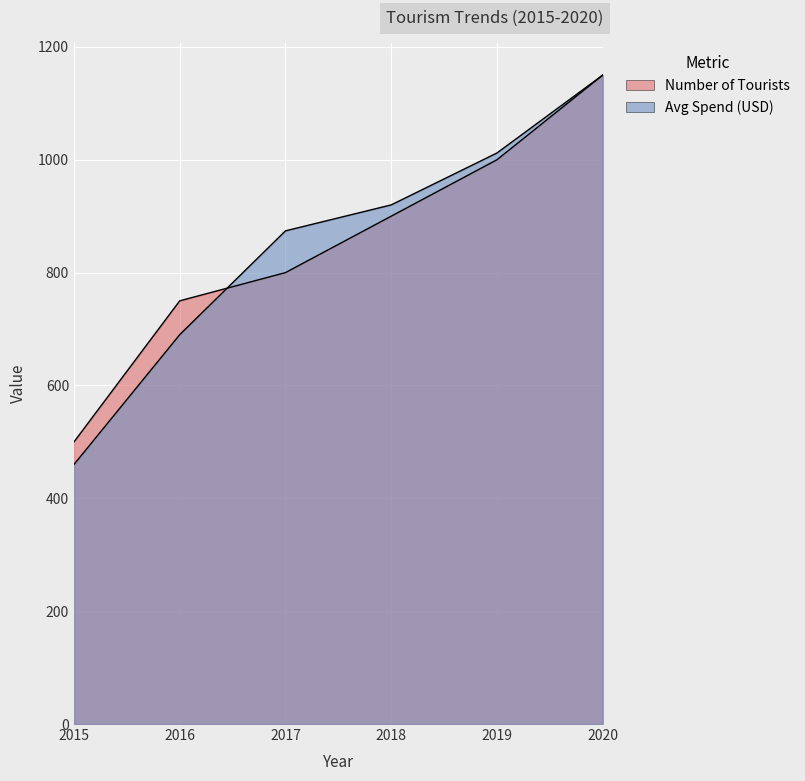

At which label does Average Spend per Tourist(USD) first exceed 920?

2019